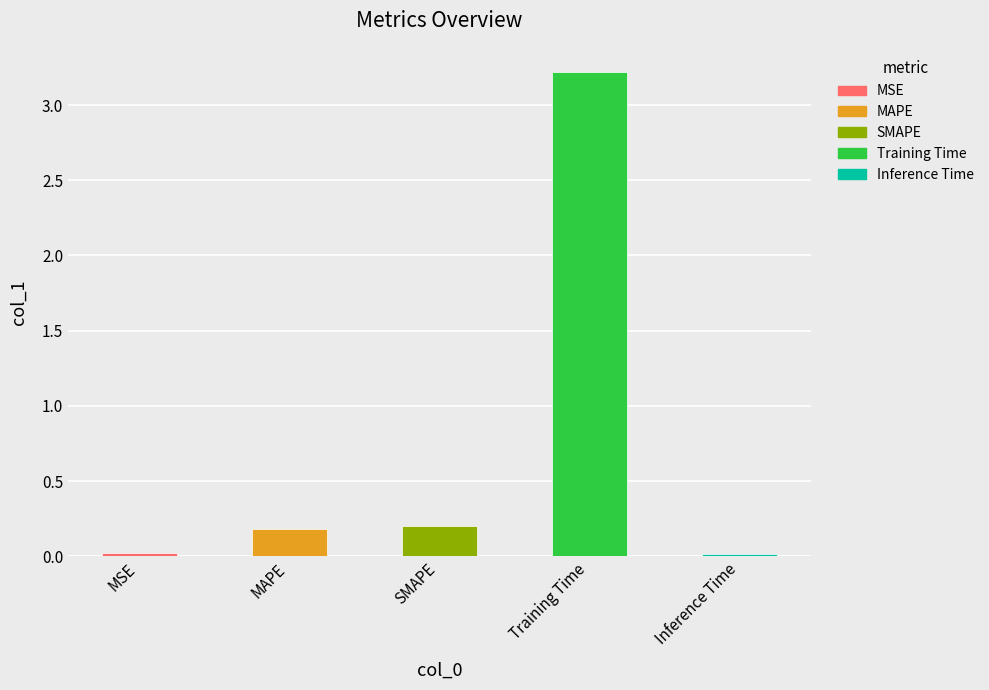

True or false: the data shows 0.2 at SMAPE.

True